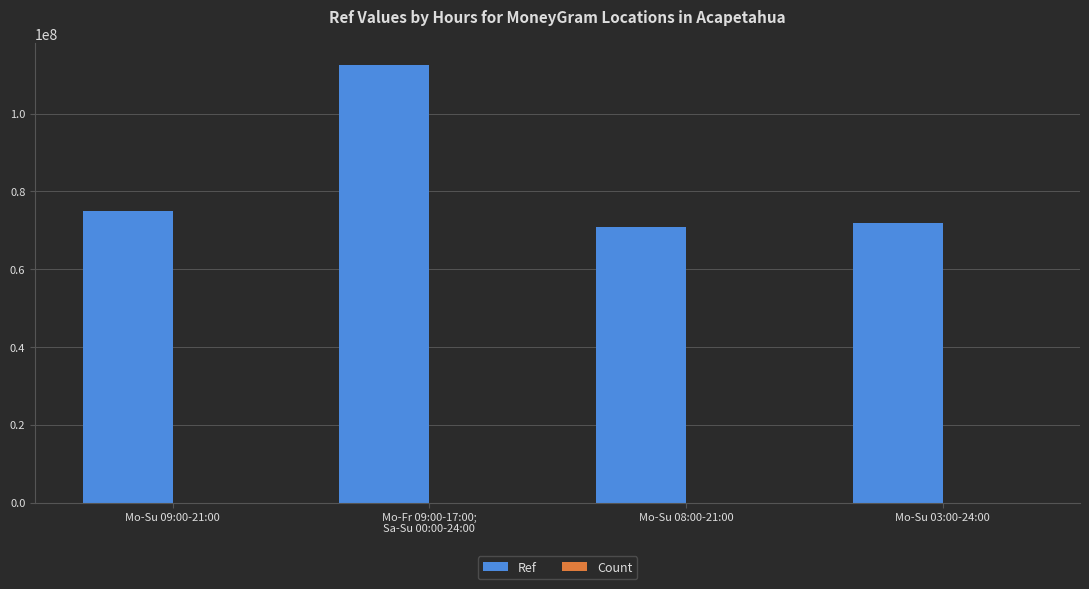

At which label is Ref closest to 91622074?

Mo-Su 09:00-21:00